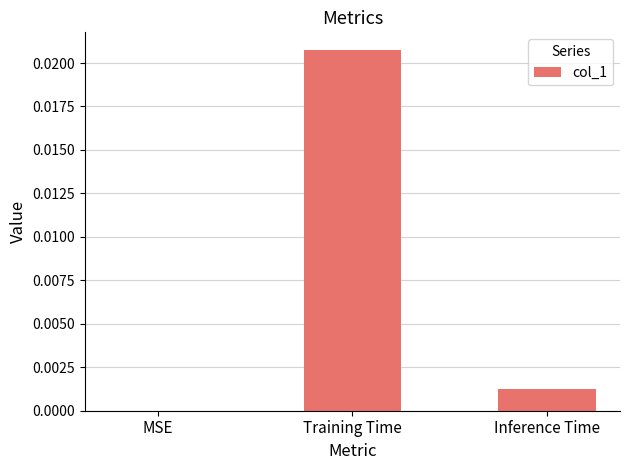

True or false: the data shows 0.0 at MSE.

True